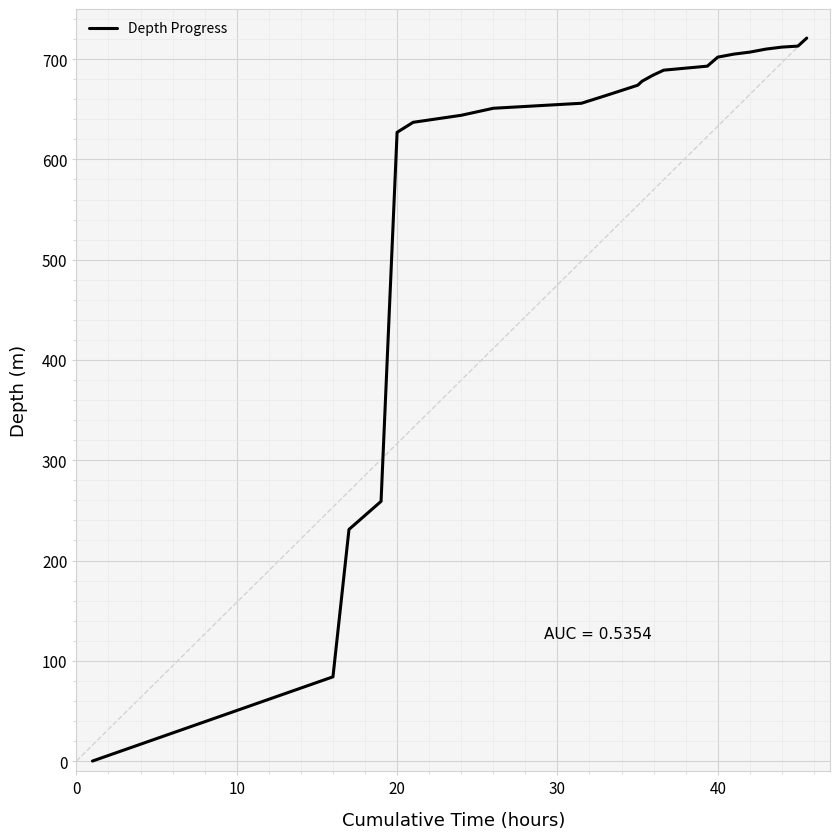

Is this an area chart (filled region under the line)?

No